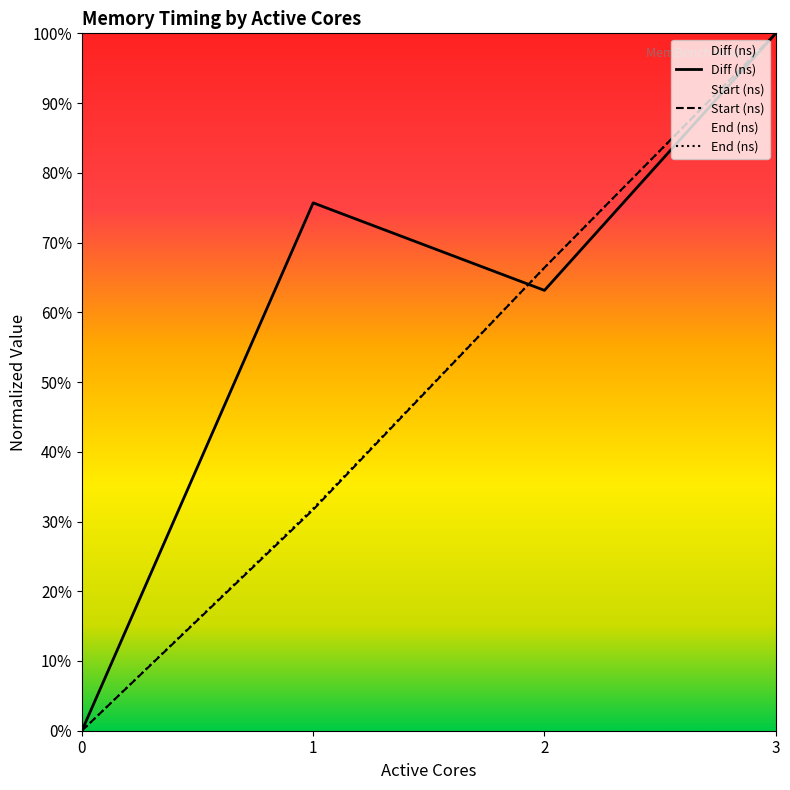

At which category is the sum across all series the highest?

3